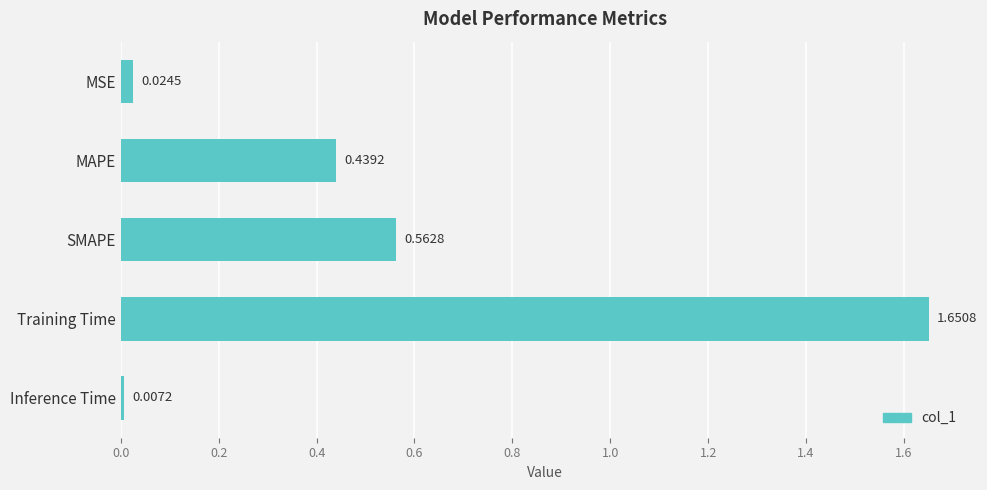

What is the label of the 4th bar from the top?

Training Time